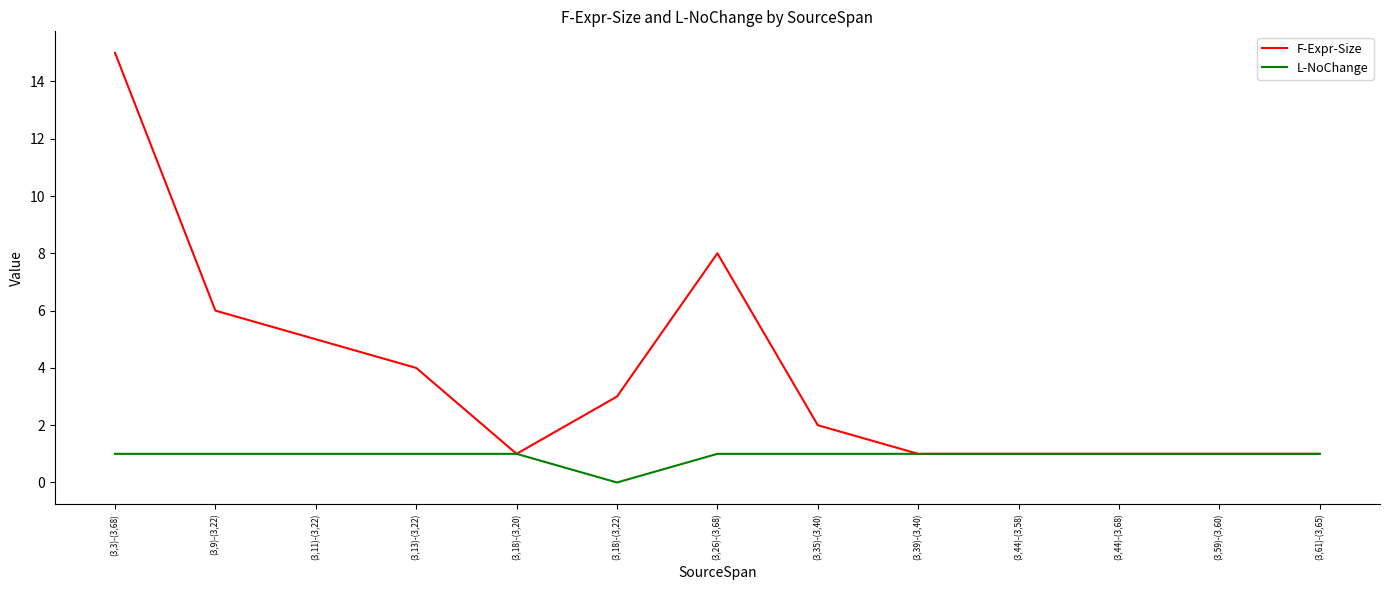

Where is L-NoChange nearest to the value 0?

(3,18)-(3,22)